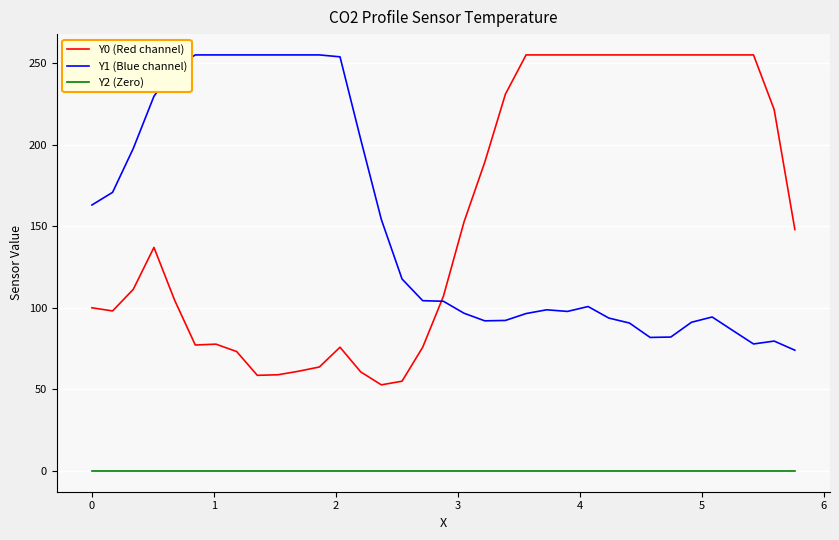

Is this an area chart (filled region under the line)?

No